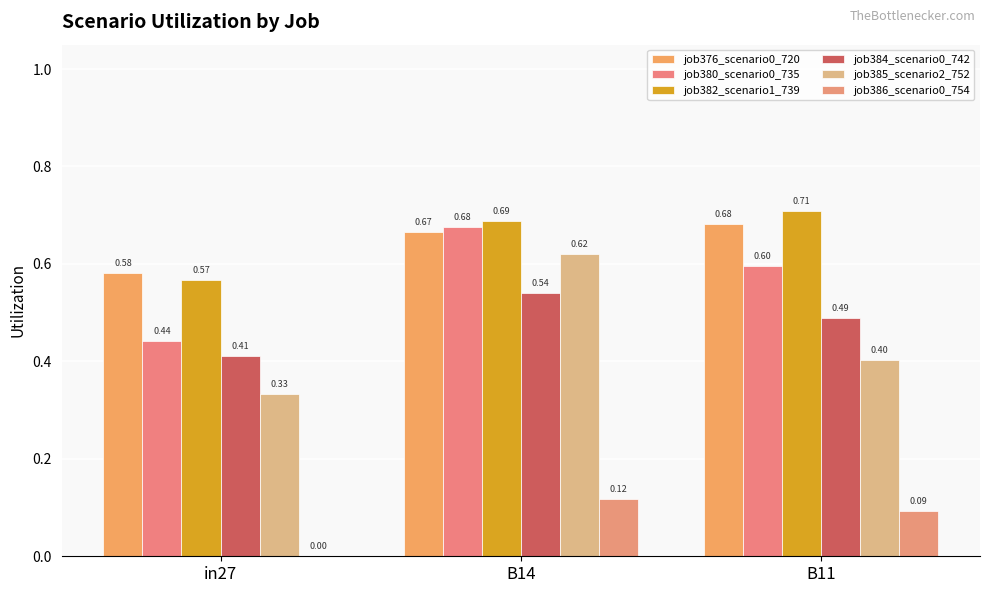

Which label corresponds to the largest value in the chart?

B11